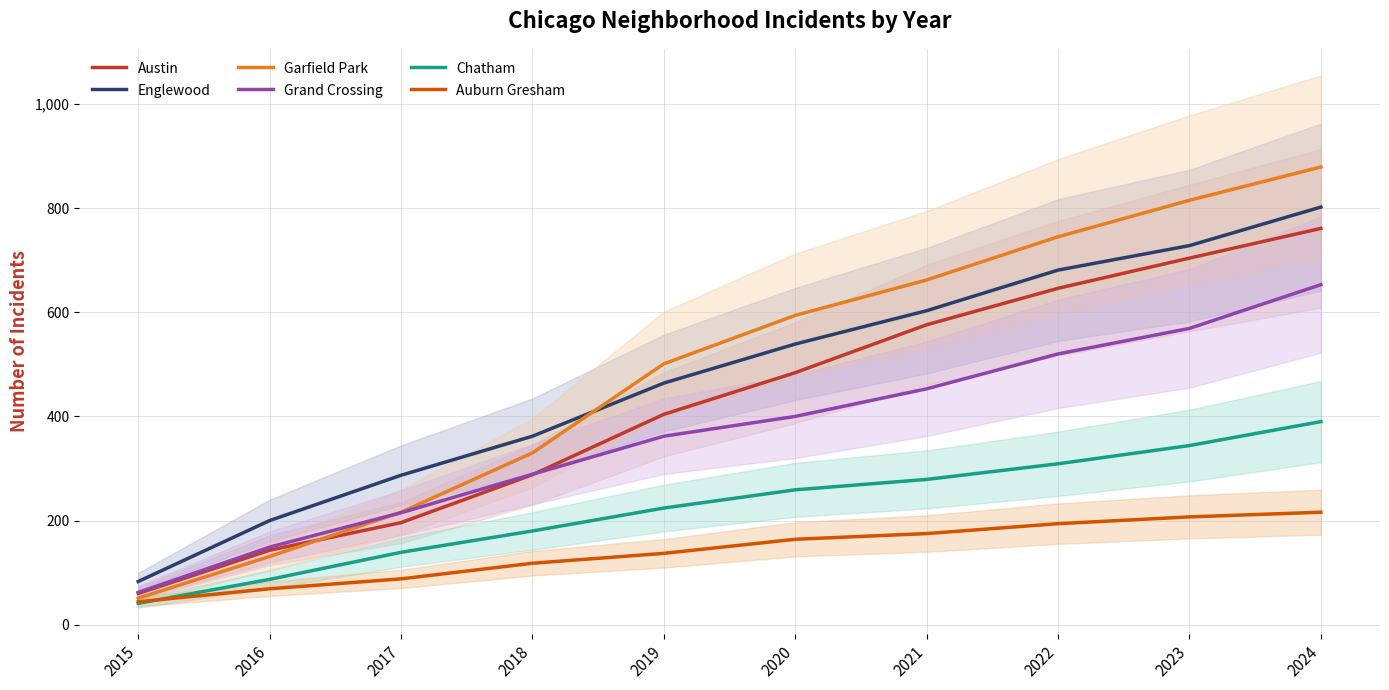

What is the spread (max minus min) of values at 2024?

663